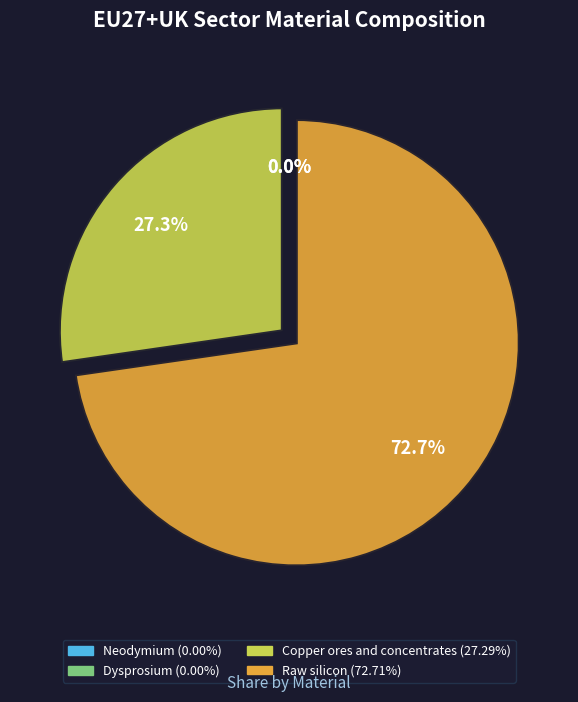

To the nearest percent, what percentage of the pie is Raw silicon?

73%